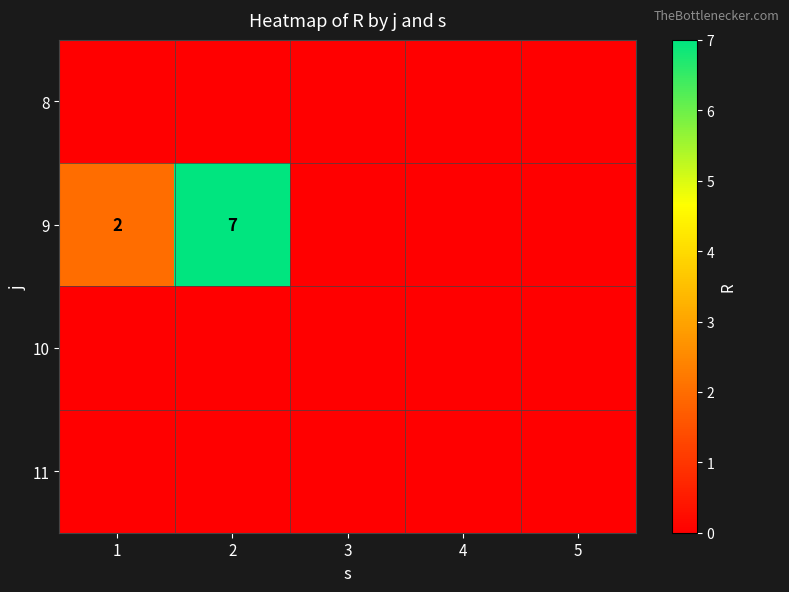

How many data points does each series have?

5